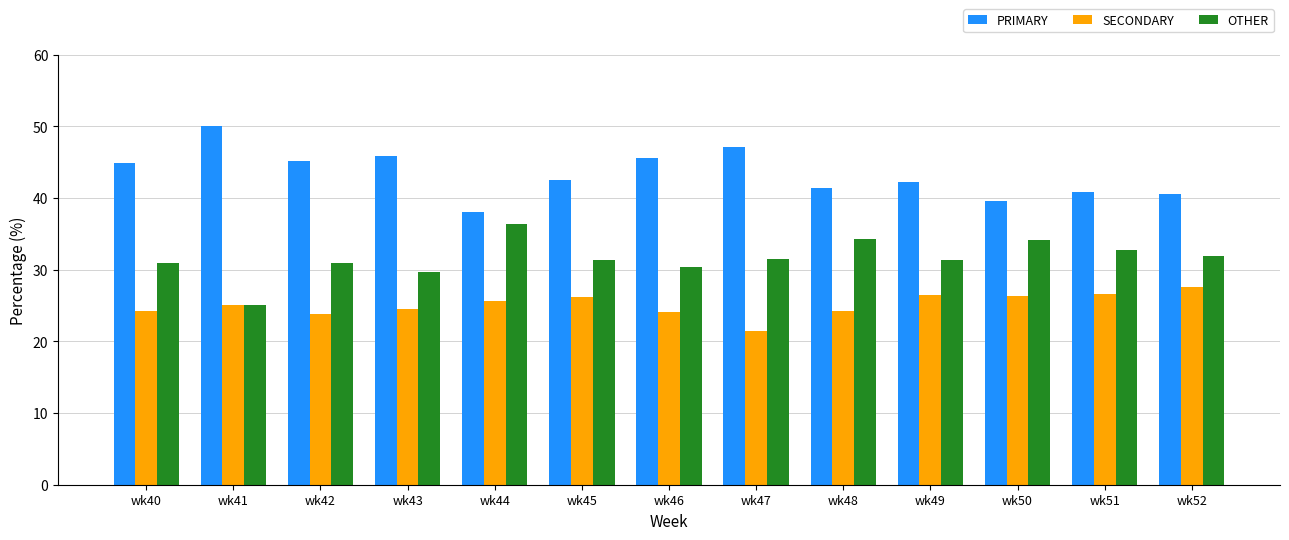

Count the number of categories in the chart.

13